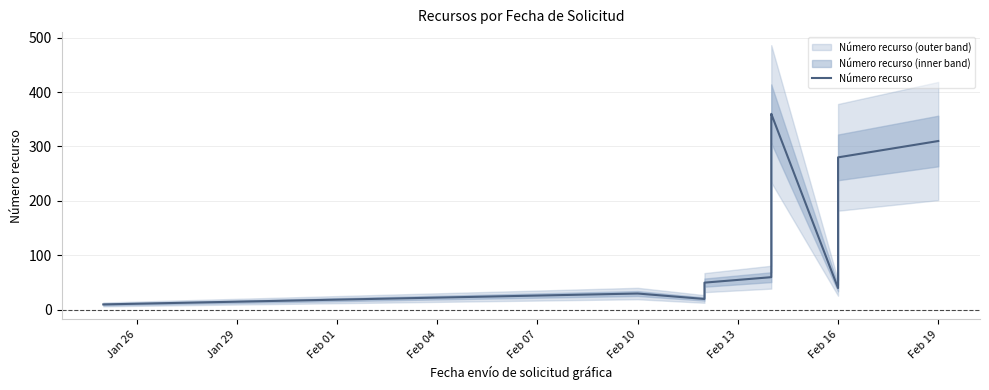

What is the minimum value shown in the chart?

10